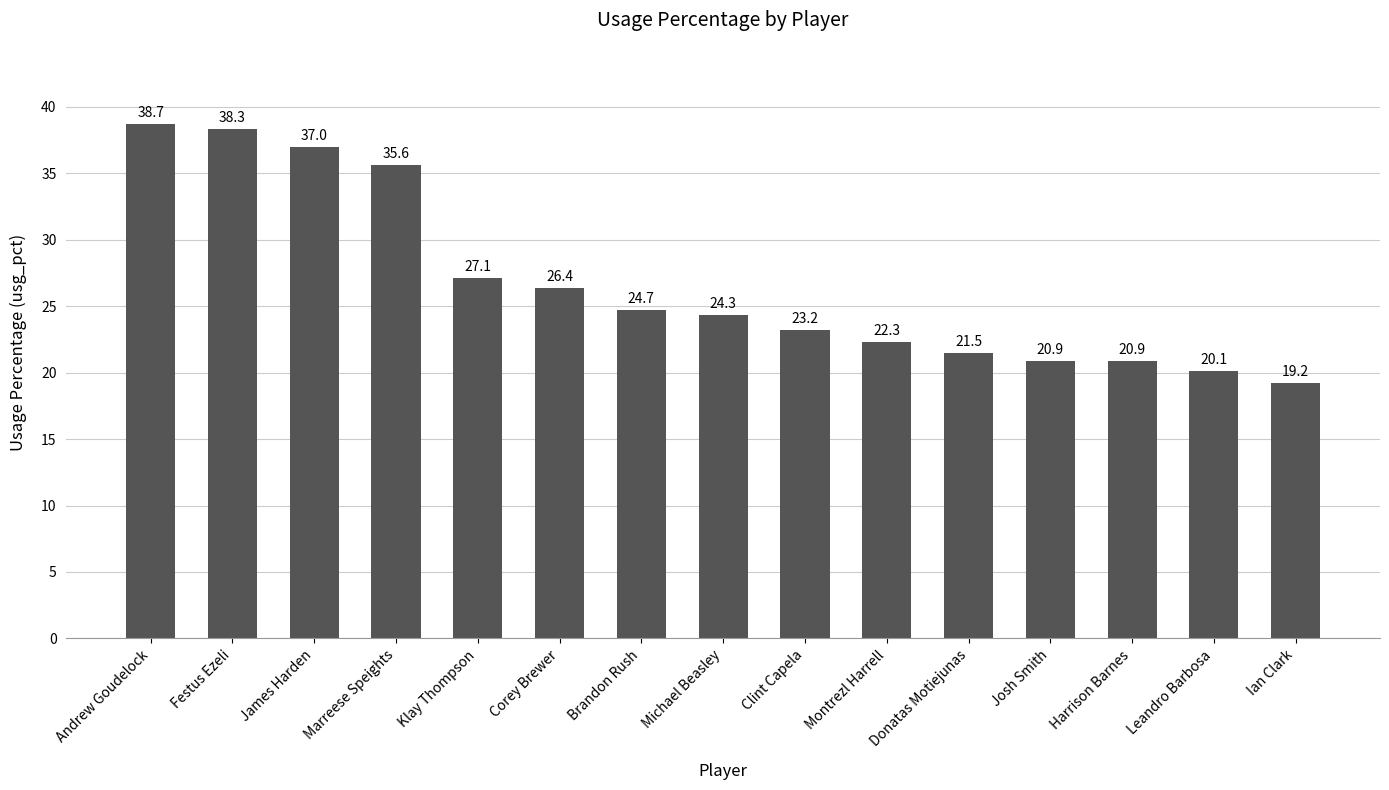

Which label corresponds to the smallest value in the chart?

Ian Clark